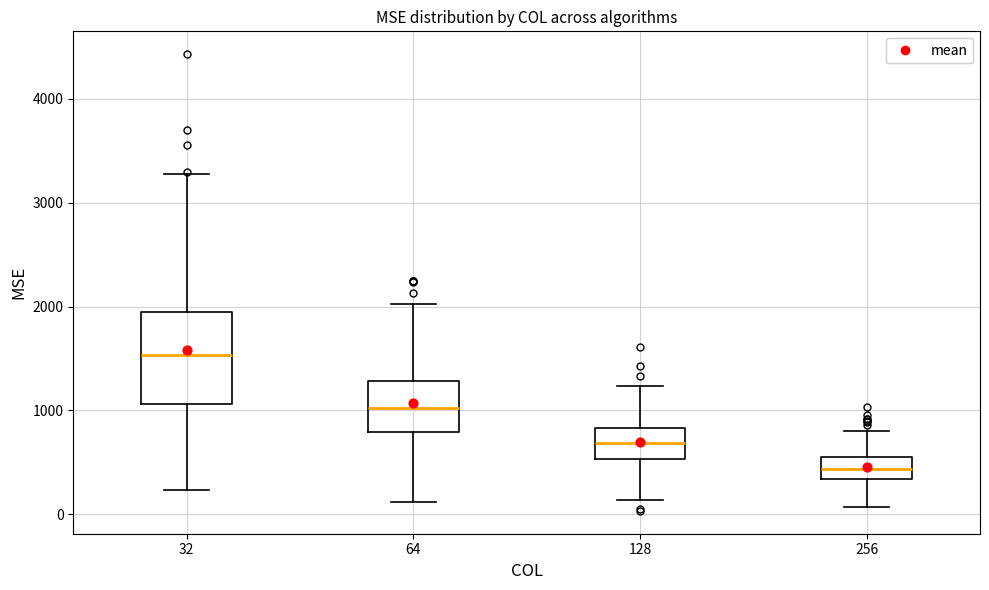

Which box's median line is the lowest?

256